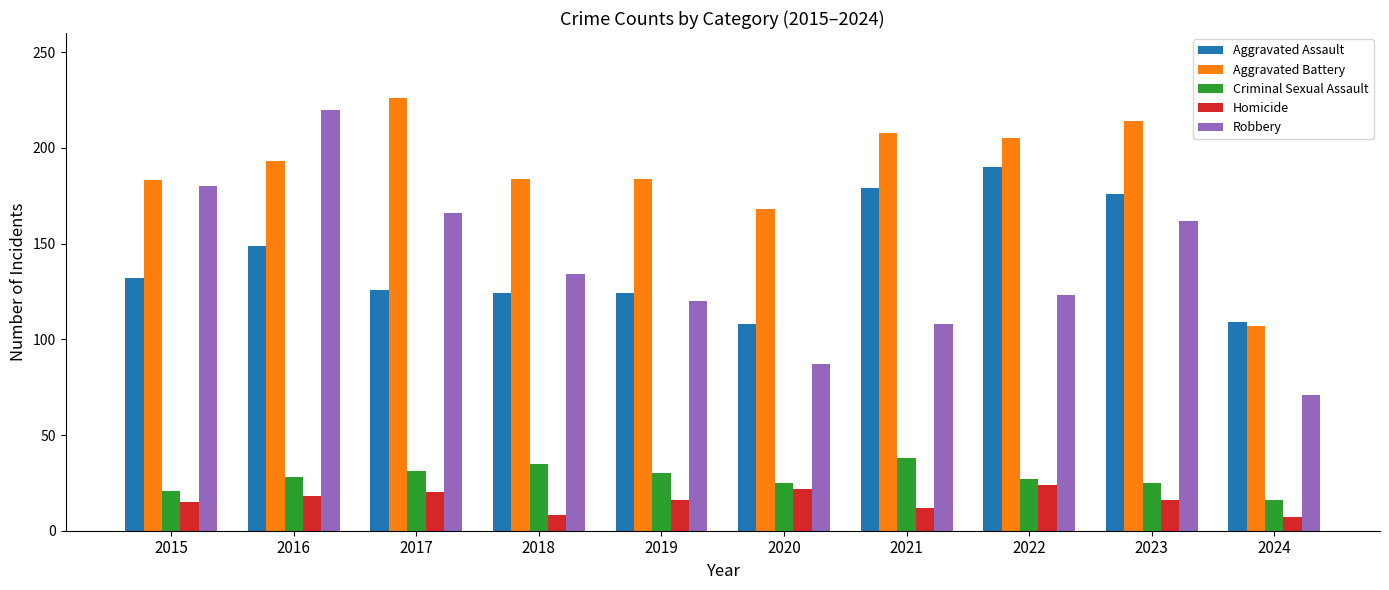

Which label corresponds to the largest value in the chart?

2017